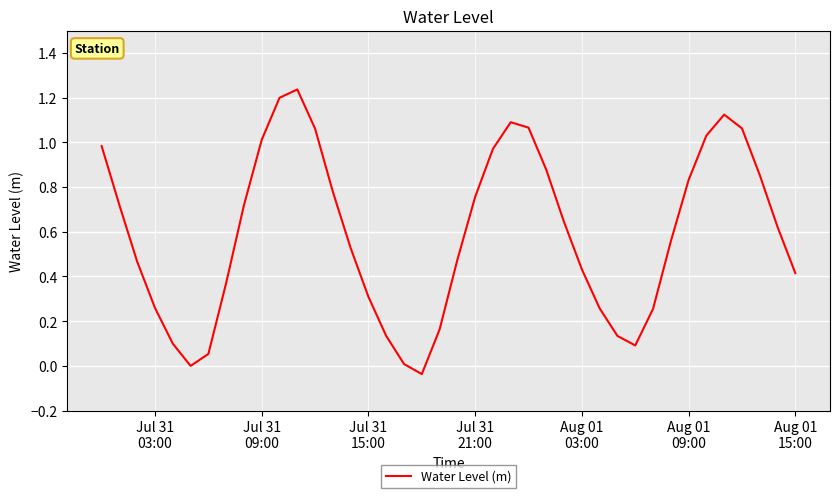

What is the difference between the maximum and minimum values?

1.3